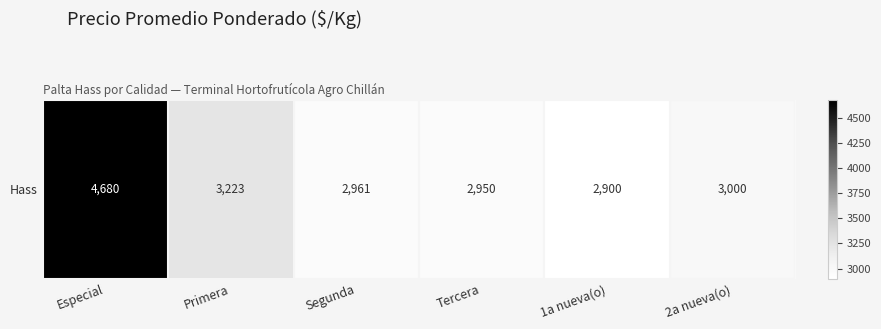

Which label corresponds to the smallest value in the chart?

1a nueva(o)